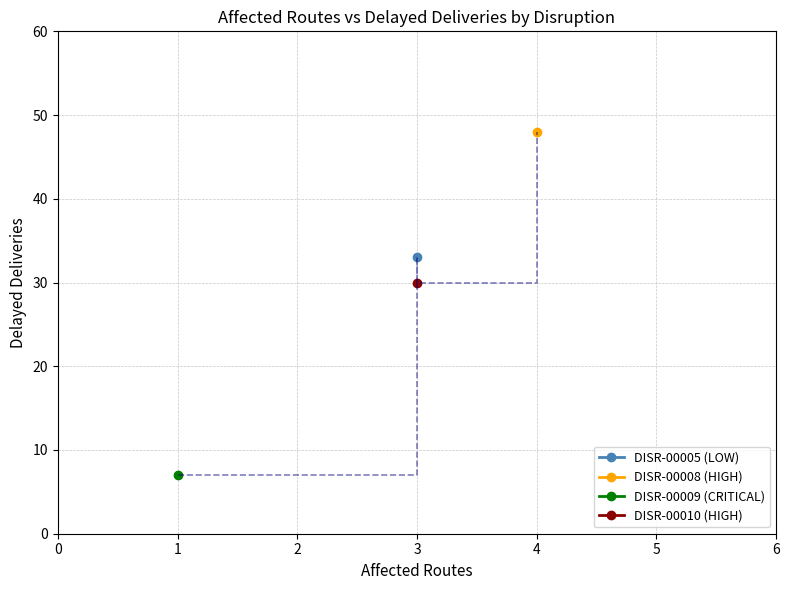

What is the sum of all DISR-00009 (CRITICAL) values?

8